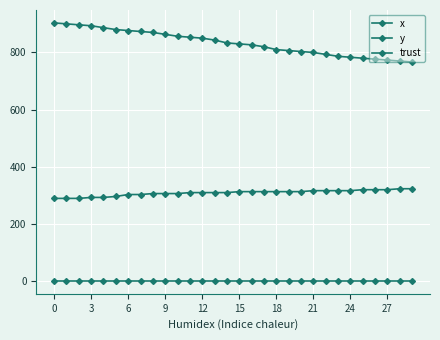

What is the highest value of the trust series?

2.0